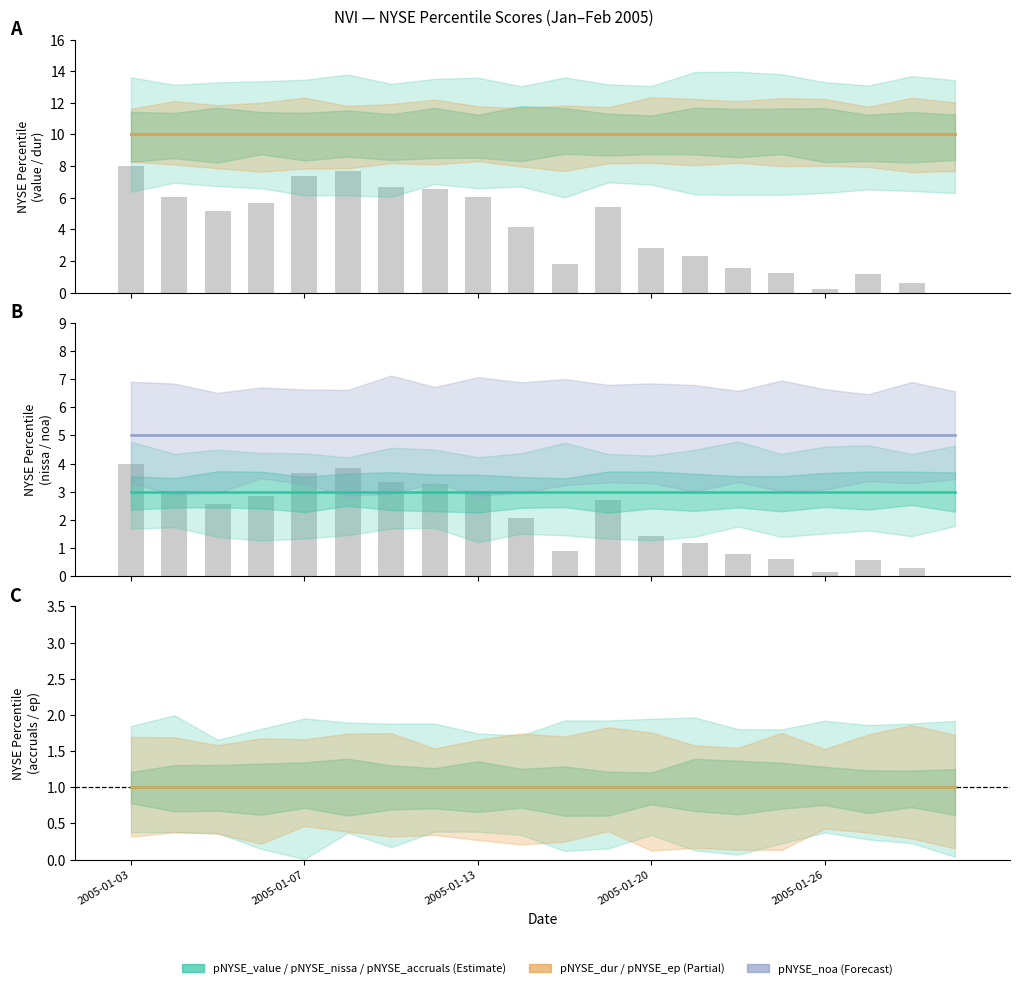

What is the value of the pNYSE_noa bar at the 3rd from the left?

5